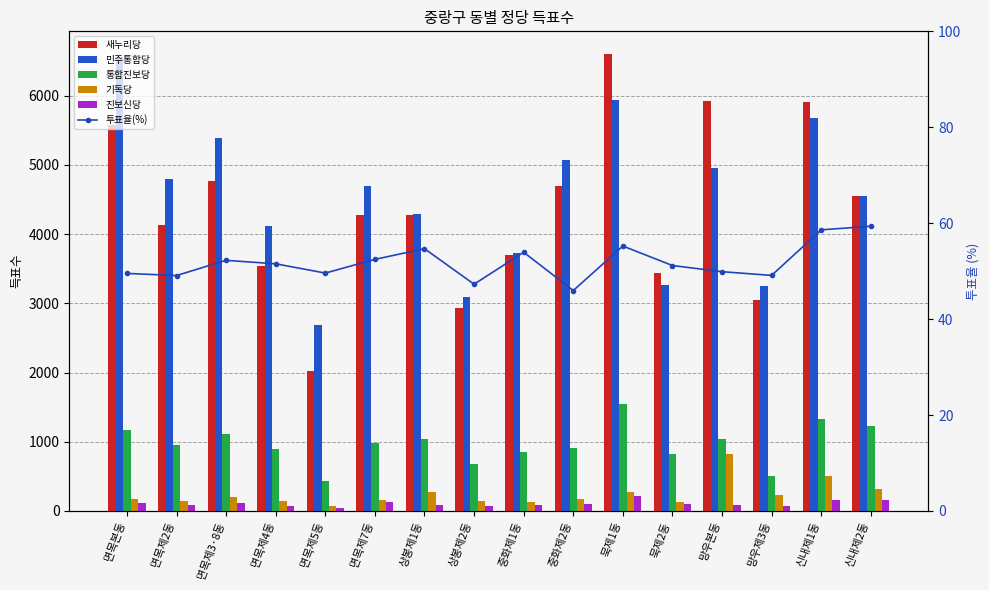

What is the average value of the 통합진보당 series?

969.4